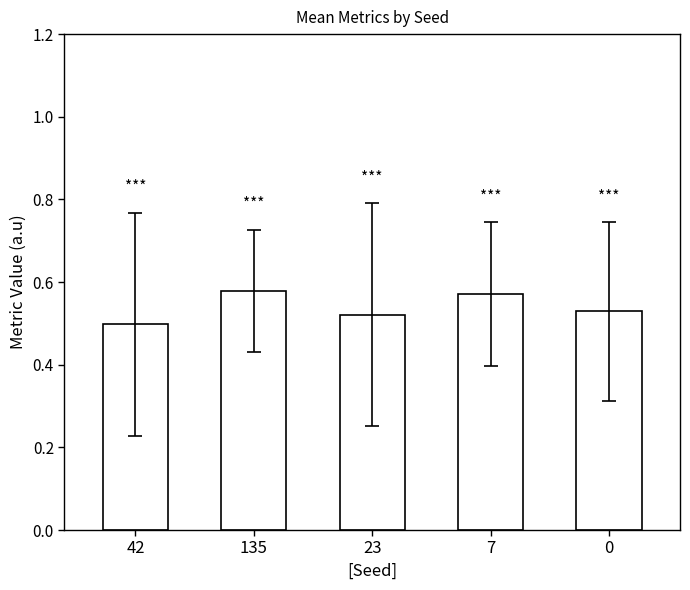

Which has a higher value, 135 or 0?

135